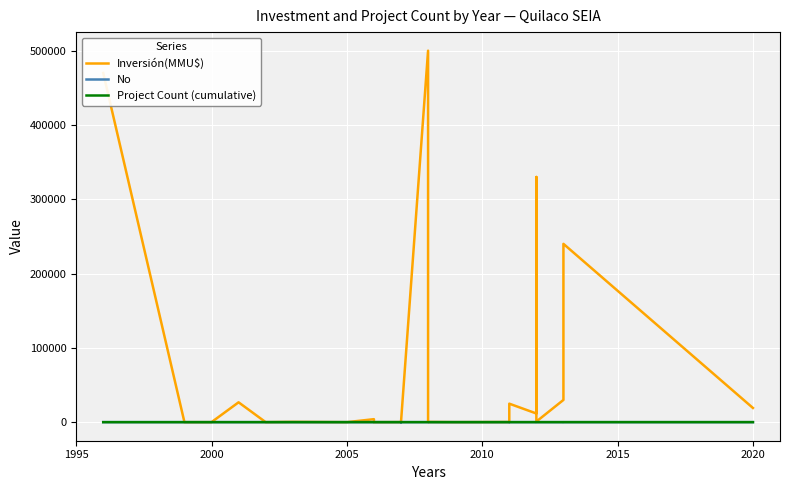

What is the label of the 29th point from the right?

1999